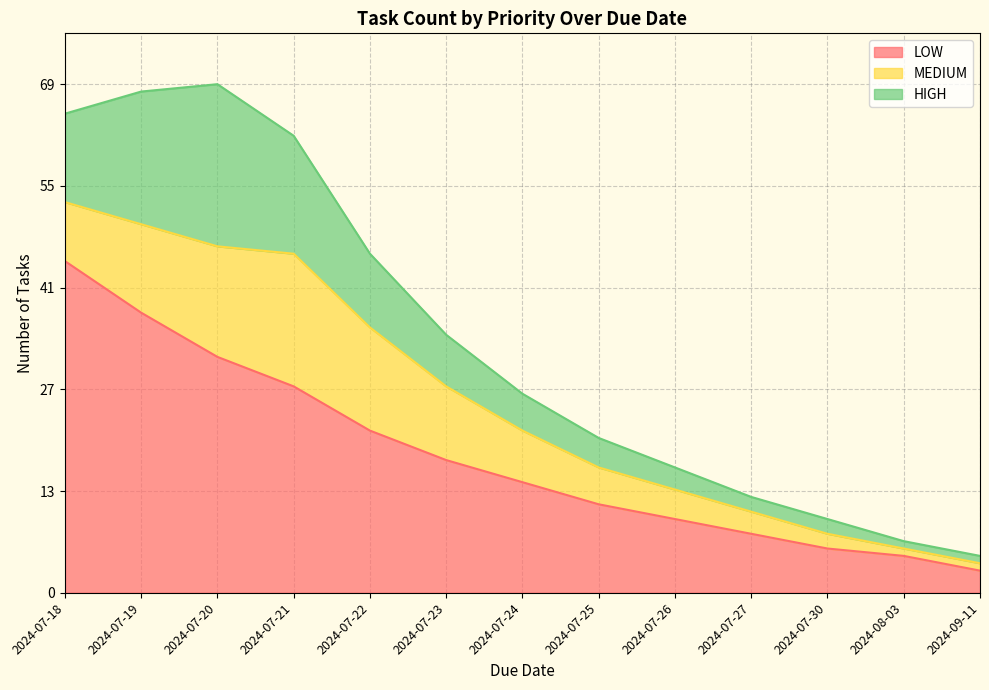

What position from the right is 2024-07-20?

11